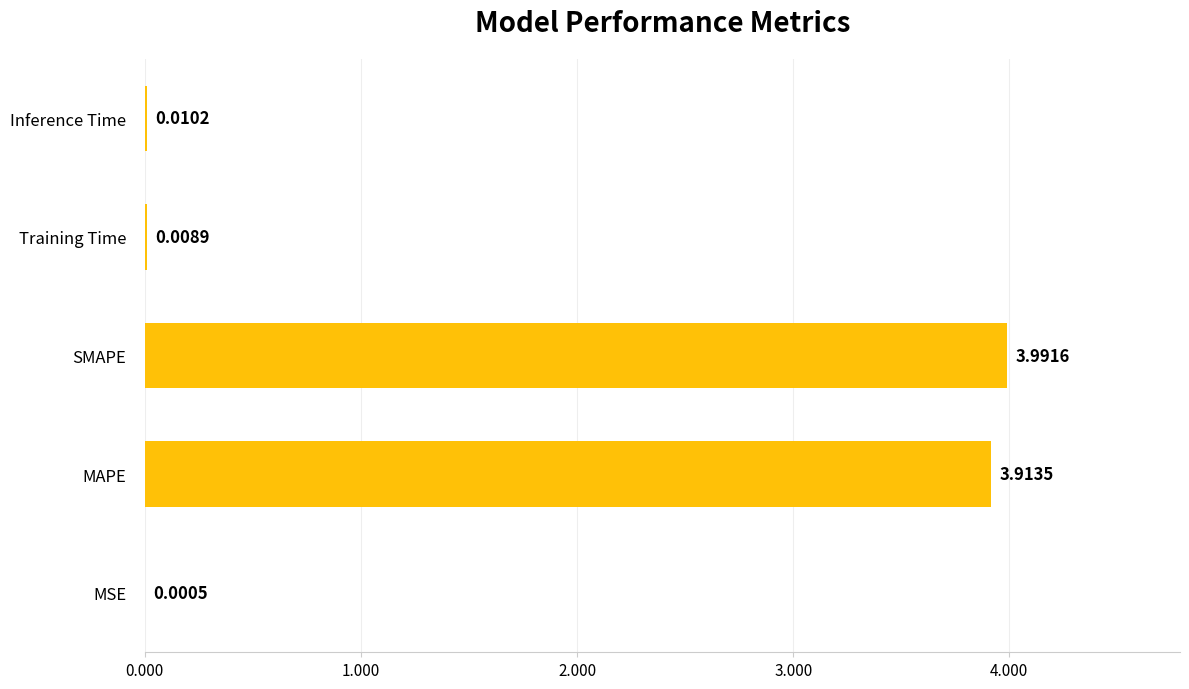

Which label corresponds to the largest value in the chart?

SMAPE